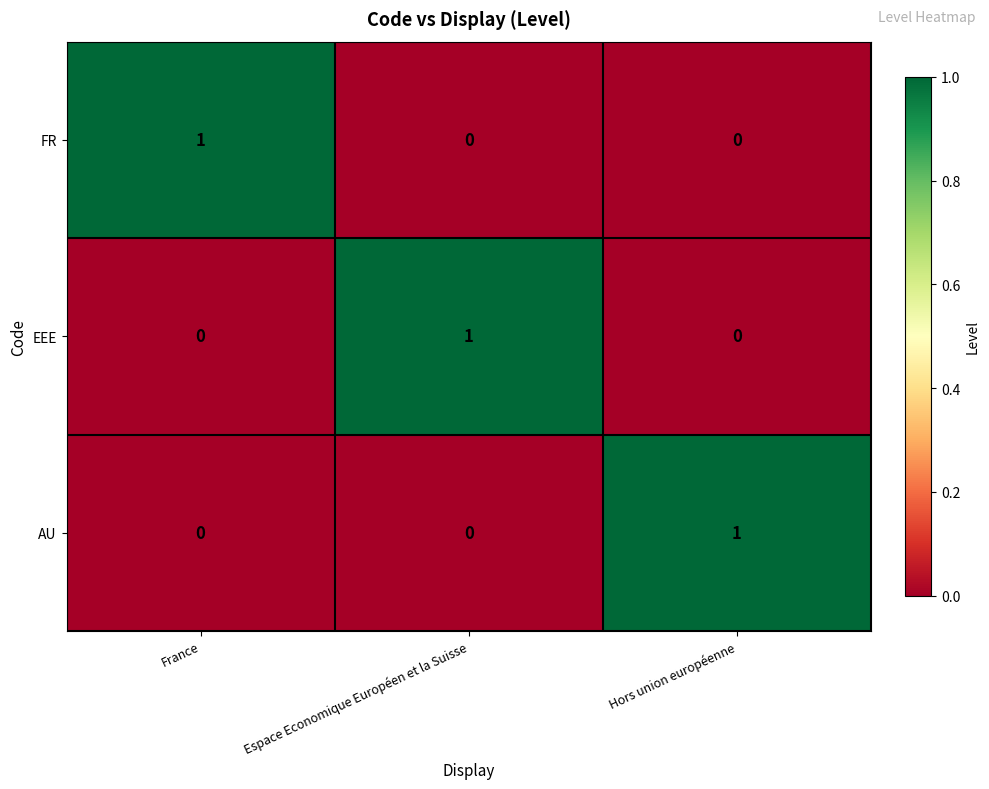

What is the total value across all series at Hors union européenne?

1